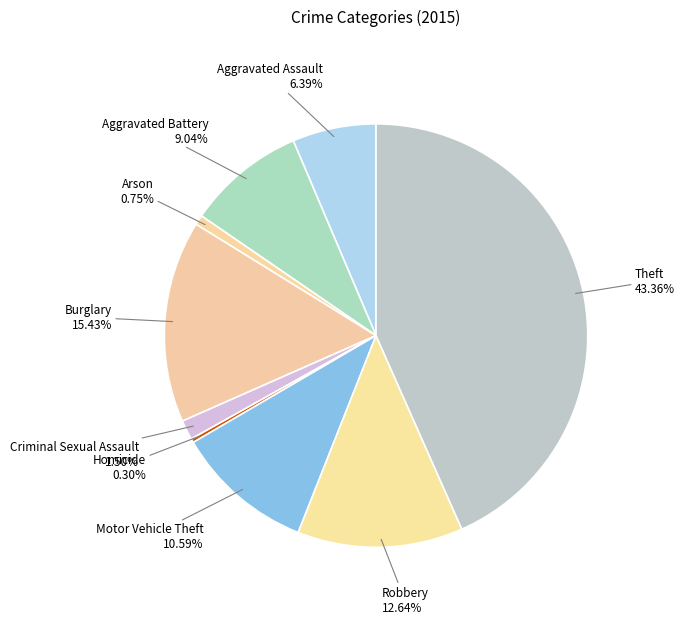

What is the ratio of the value at Aggravated Assault to the value at Criminal Sexual Assault?

4.3